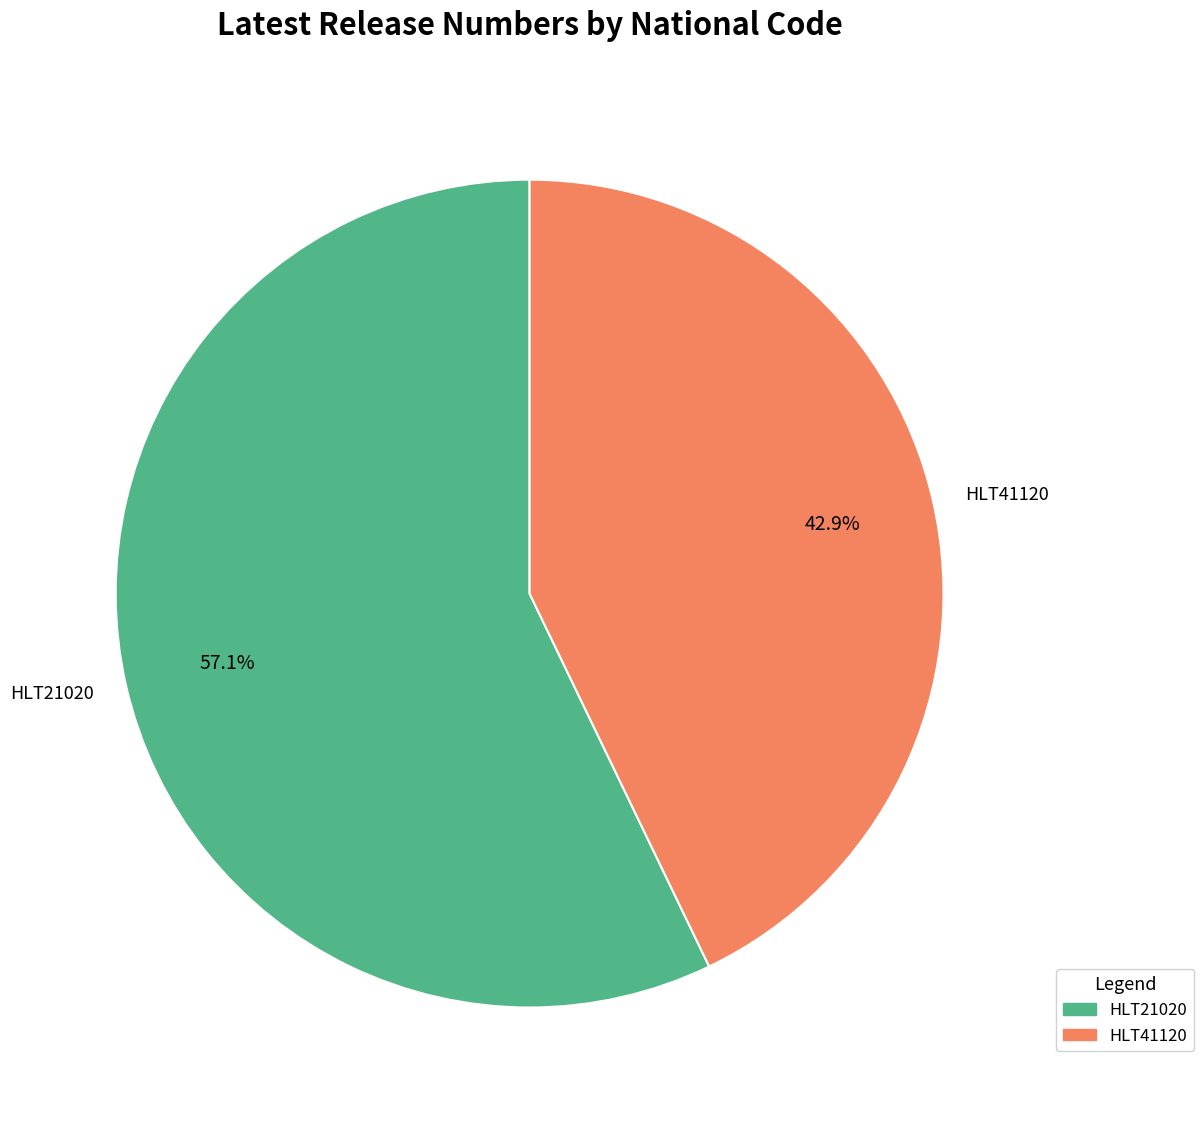

How many segments does this pie chart have?

2